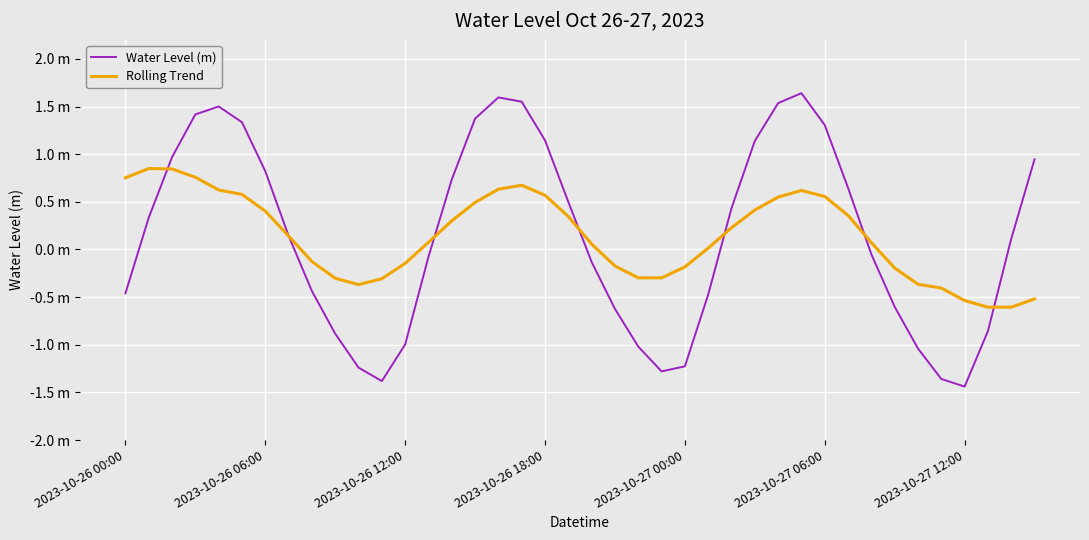

At which label does Rolling Trend first exceed 0?

2023-10-26 00:00